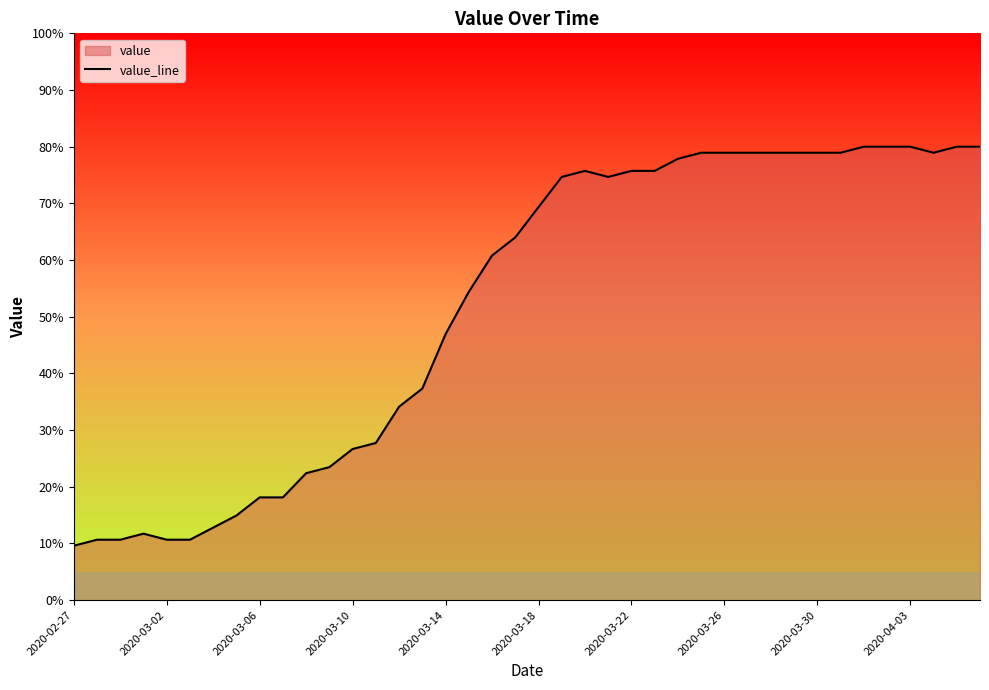

What is the average value?

52.0